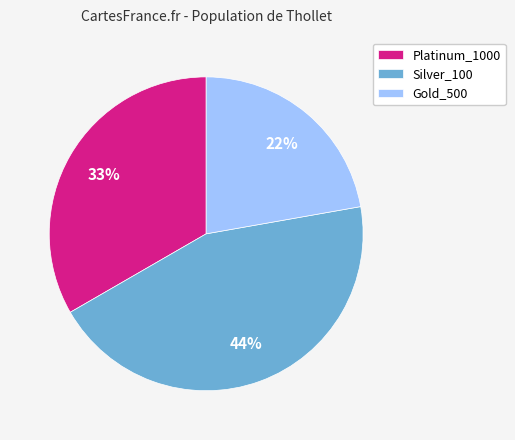

What is the ratio of the value at Gold_500 to the value at Platinum_1000?

0.7